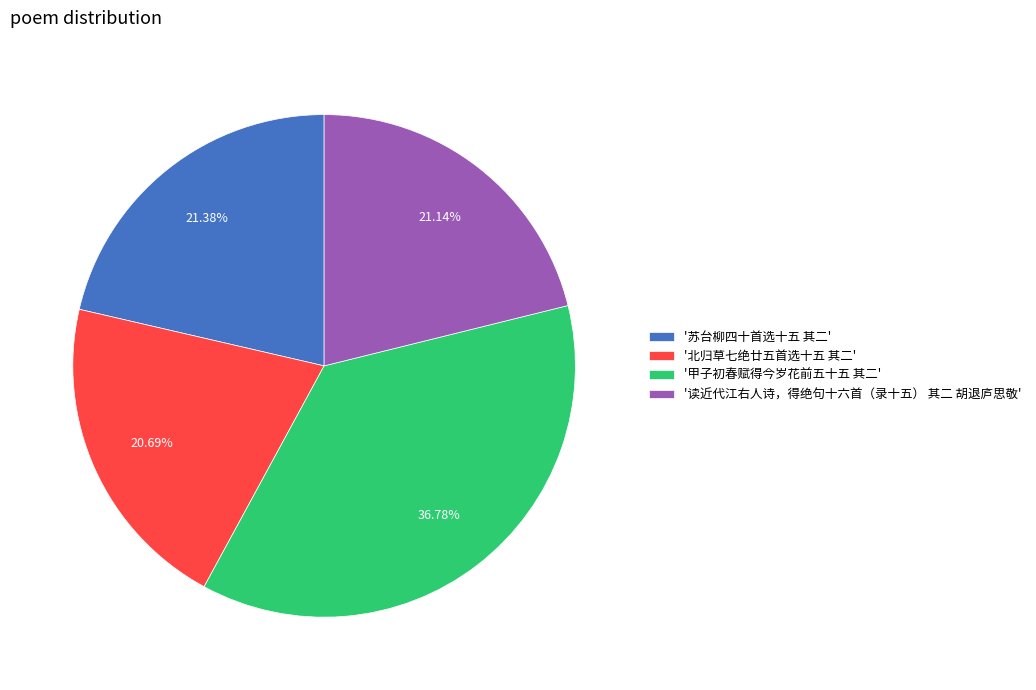

Is the sum of '北归草七绝廿五首选十五 其二' and '苏台柳四十首选十五 其二' greater than half?

No